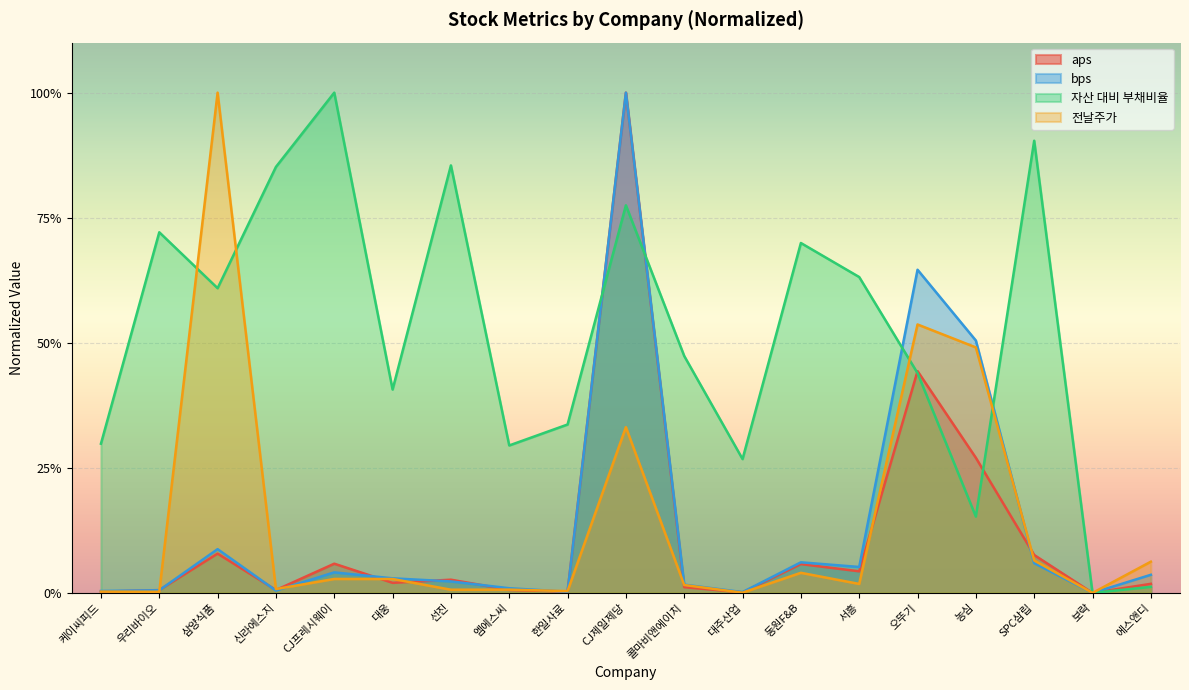

How many times do 전날주가 and aps cross each other?

11